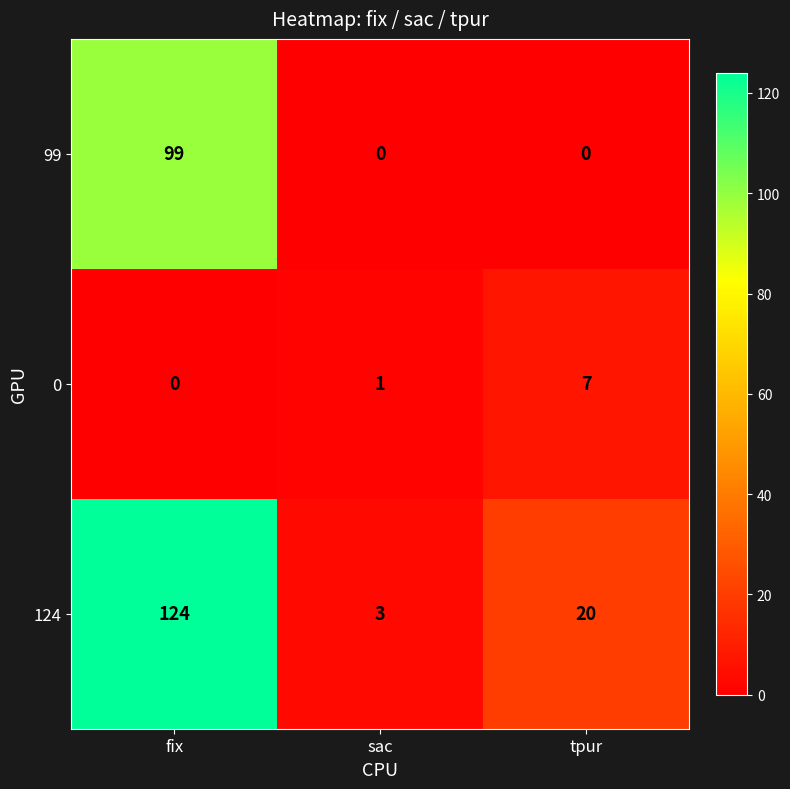

List the series in order of their overall mean, lowest first.

0, 99, 124